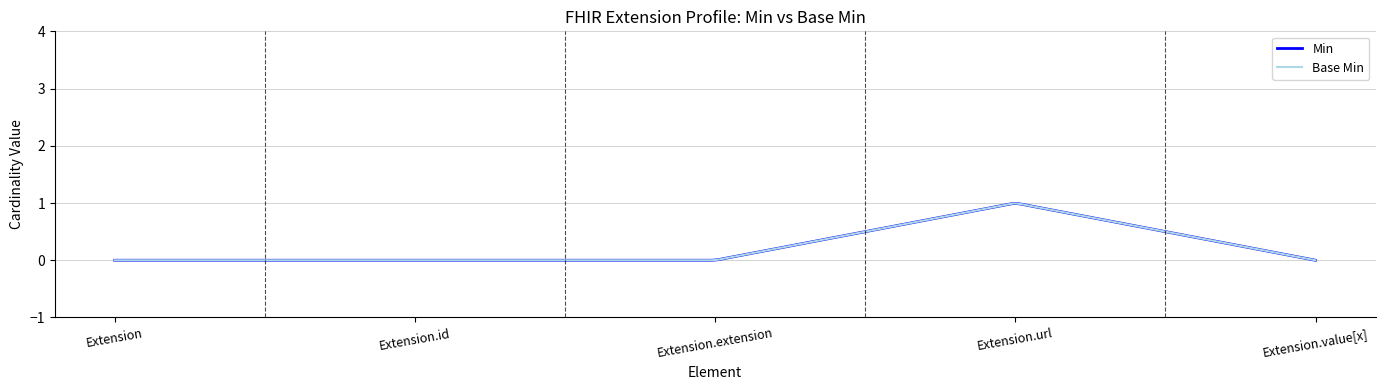

List the series in order of their peak value, highest first.

Min, Base Min